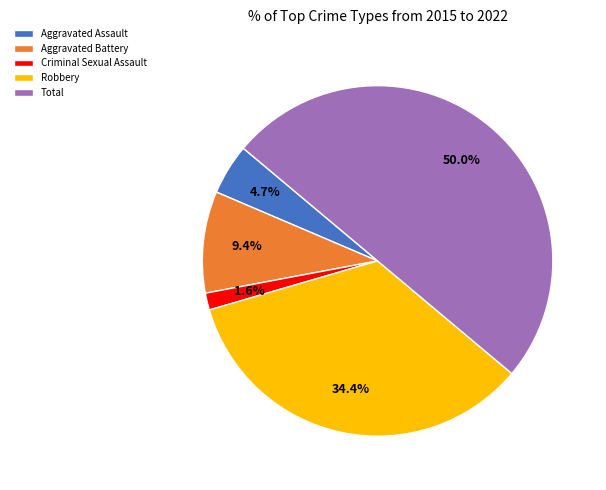

How much of the chart is everything except Aggravated Assault?

95.3%